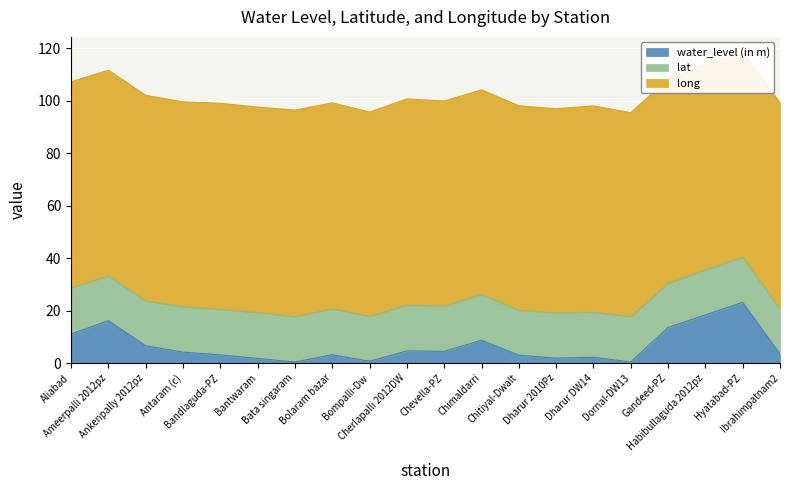

Between which two adjacent categories do water_level (in m) and lat first intersect?

Gandeed-PZ and Habibullaguda 2012pz